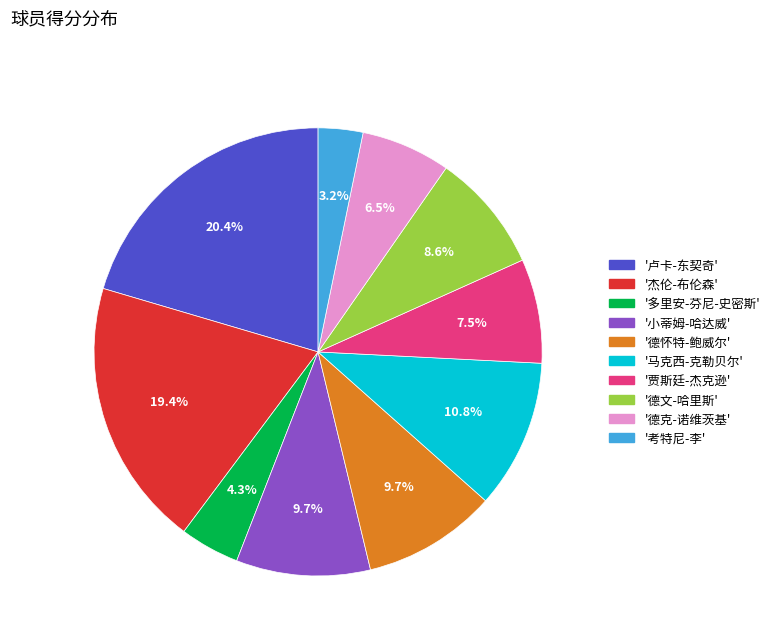

To the nearest percent, what is the difference between the largest and smallest slice percentages?

17%